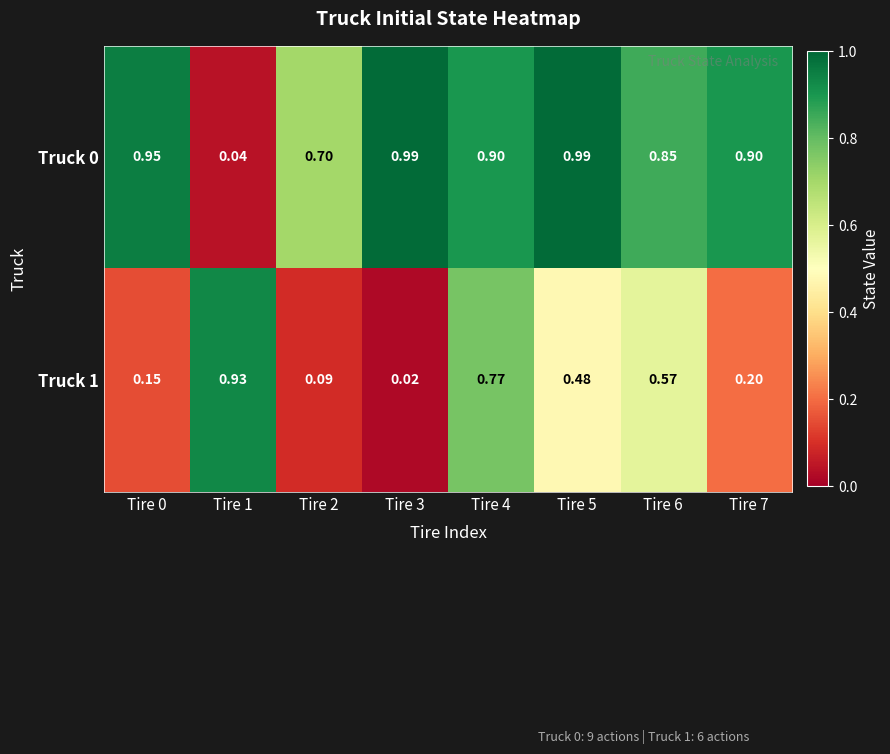

Count the number of categories in the chart.

8